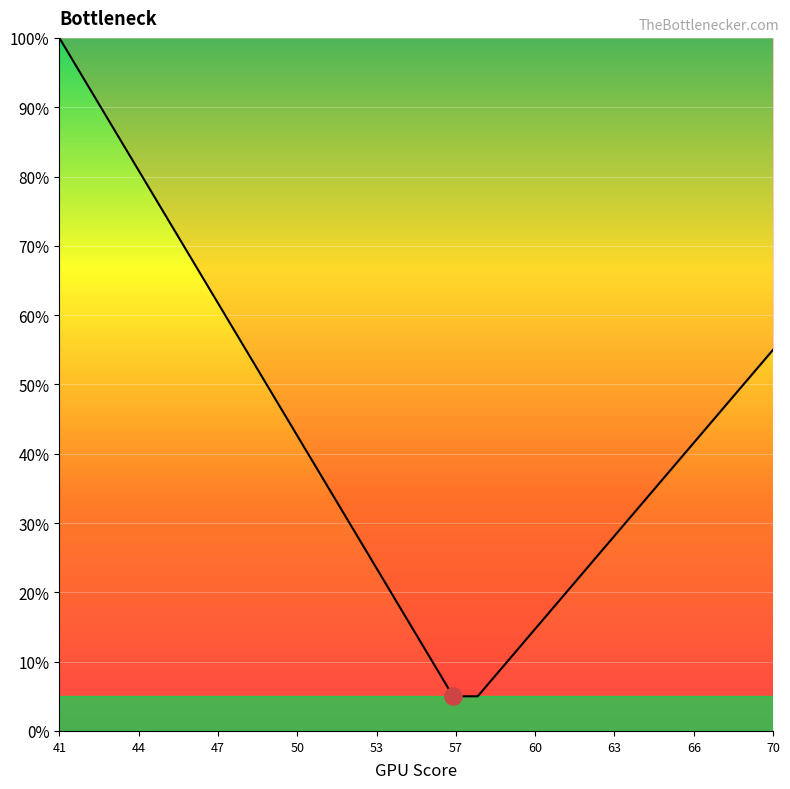

What is the smallest value displayed?

5.0